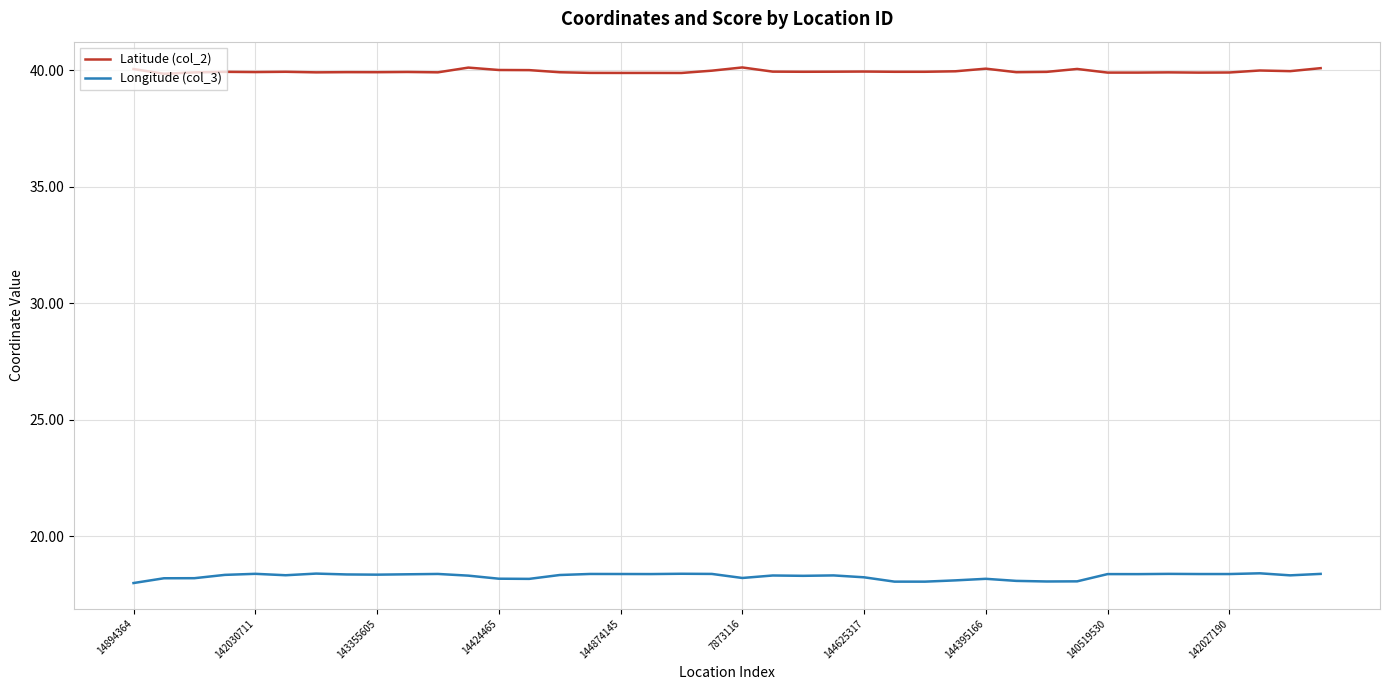

Rank the series by their maximum value, from lowest to highest.

Longitude (col_3), Latitude (col_2)